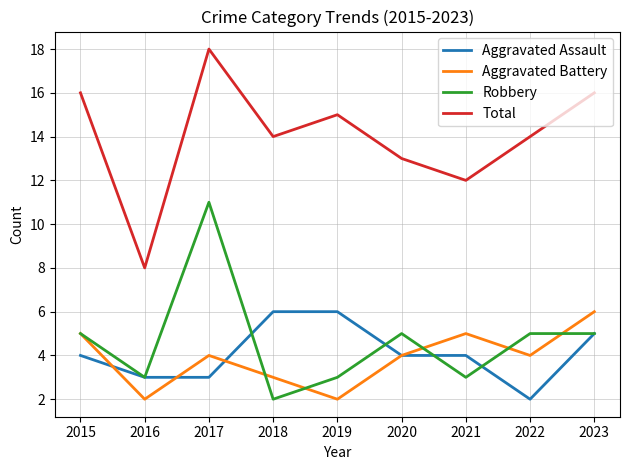

How many interior local peaks does the Total series have?

2